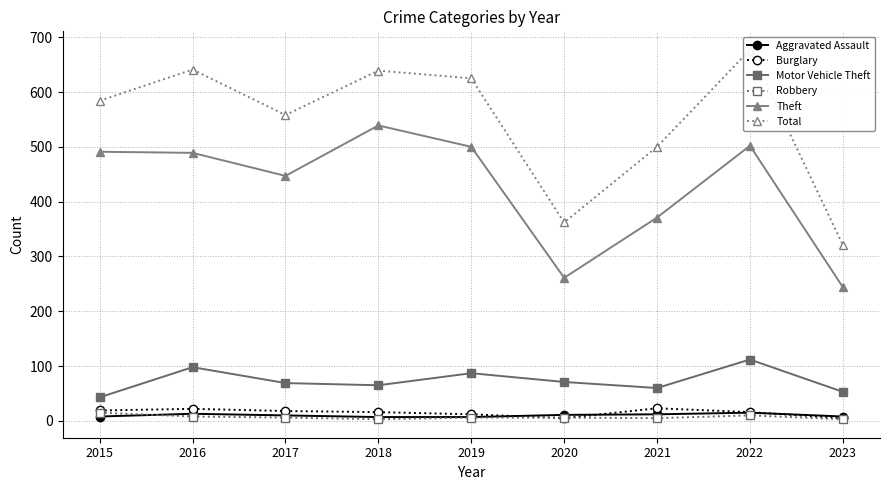

At which category is the sum across all series the highest?

2022